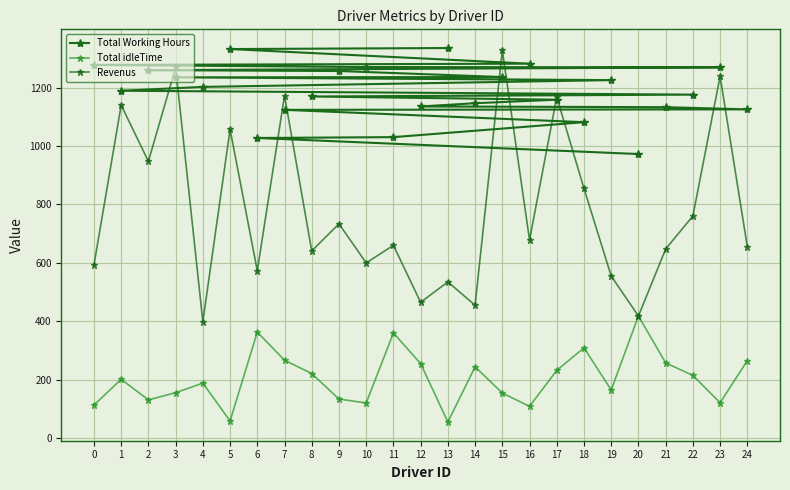

What is the smallest value displayed?

54.5